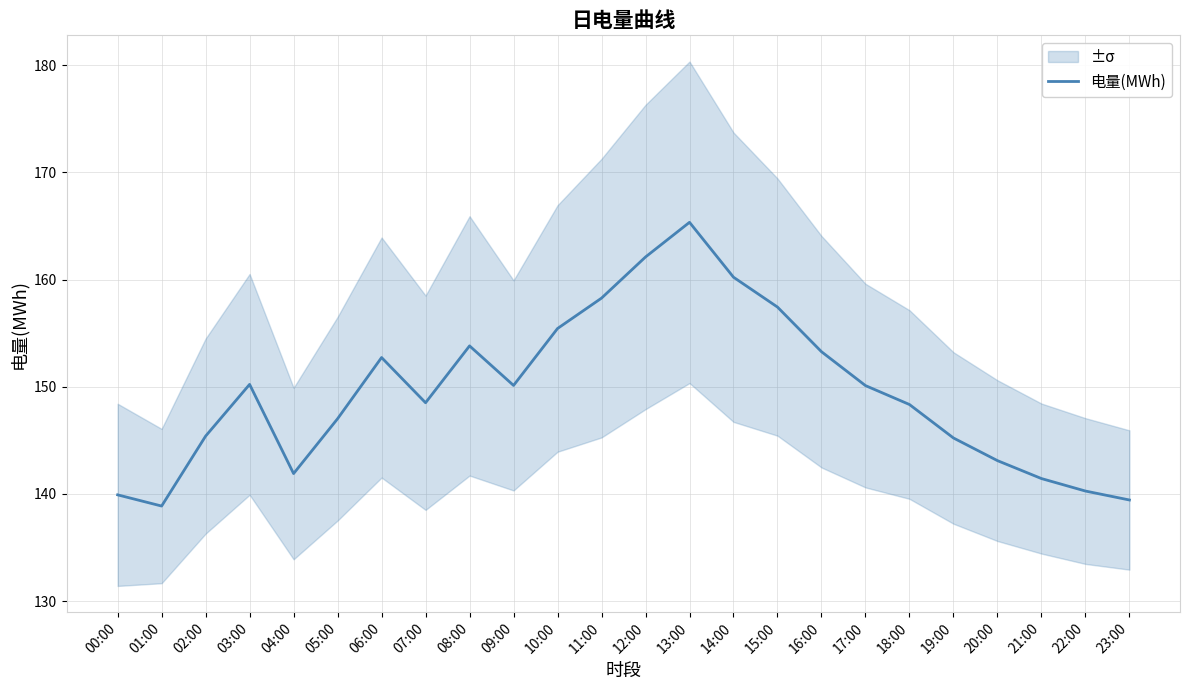

What is the greatest value displayed?

165.3